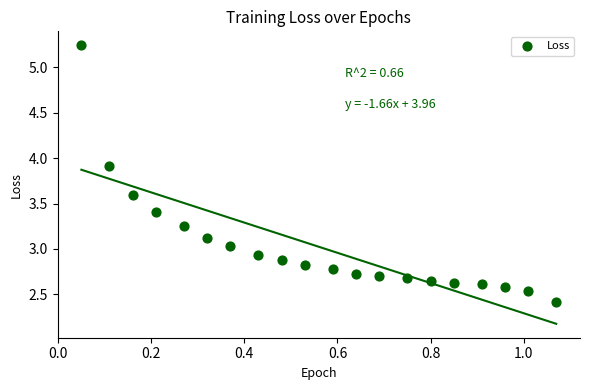

What is the range of X values (max minus min)?

1.0